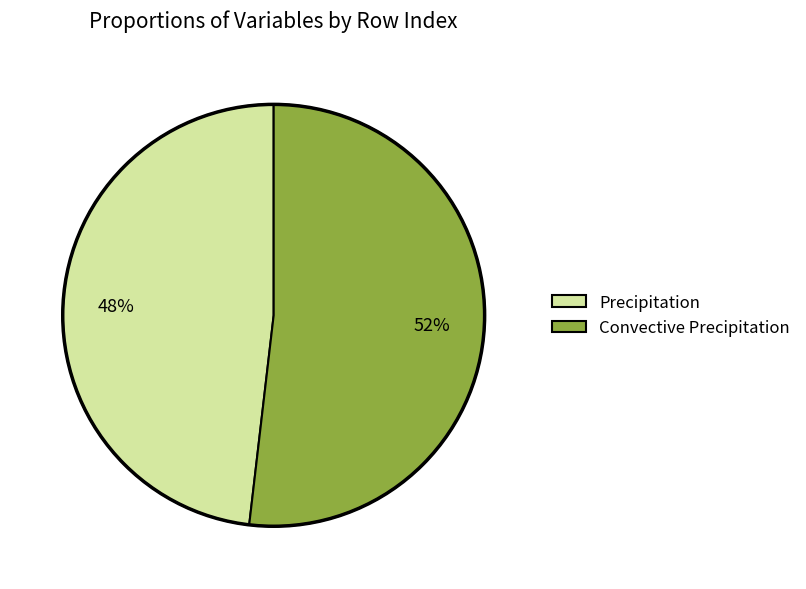

How many segments does this pie chart have?

2